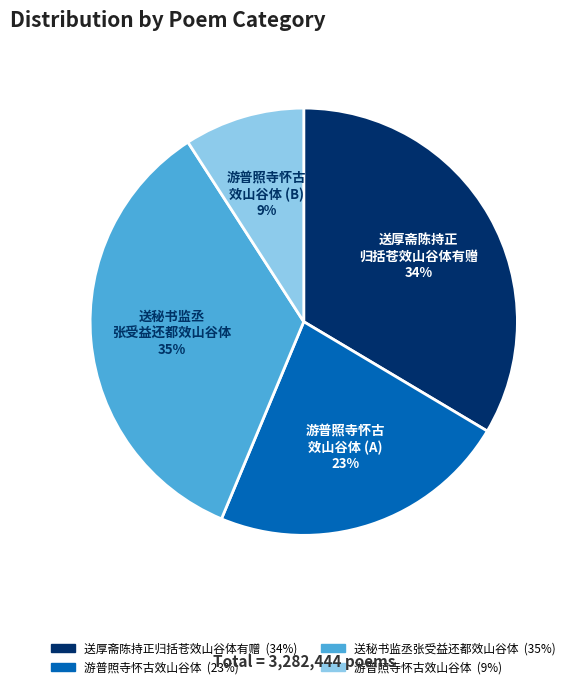

To the nearest percent, what is the average slice percentage?

25%